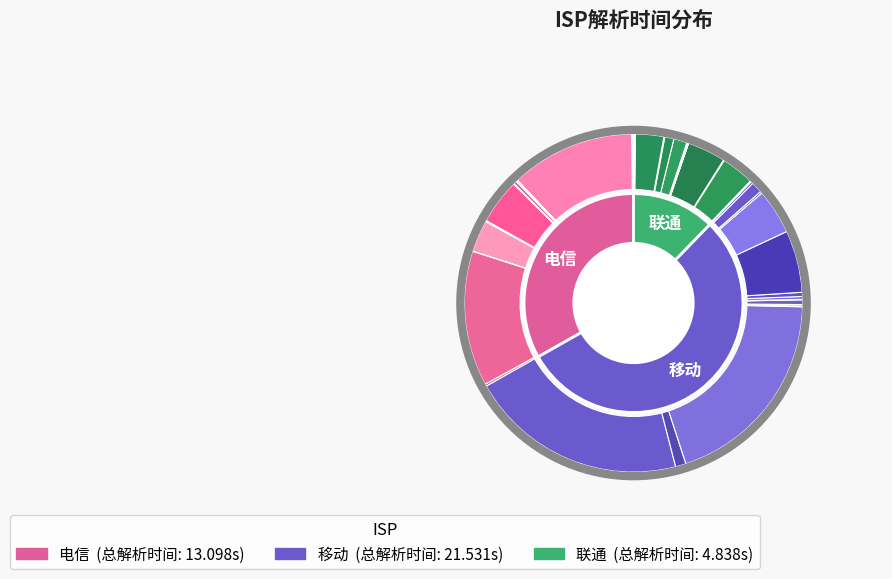

True or false: 3 accounts for 0% of the total.

True